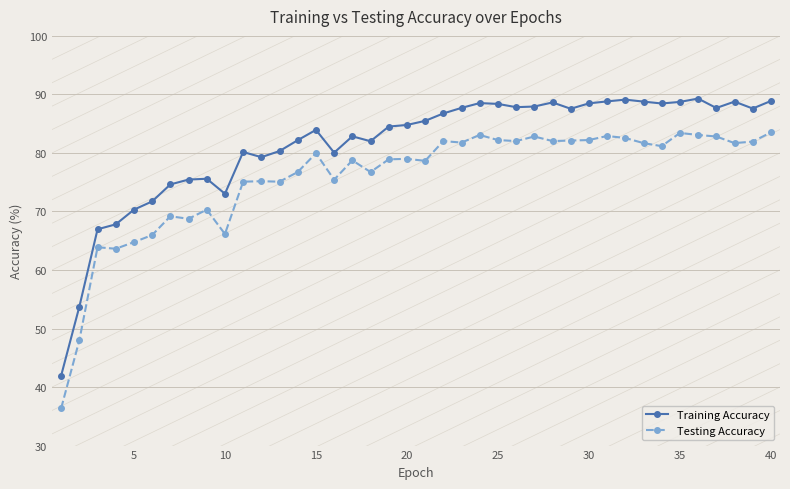

What is the minimum value shown in the chart?

36.4